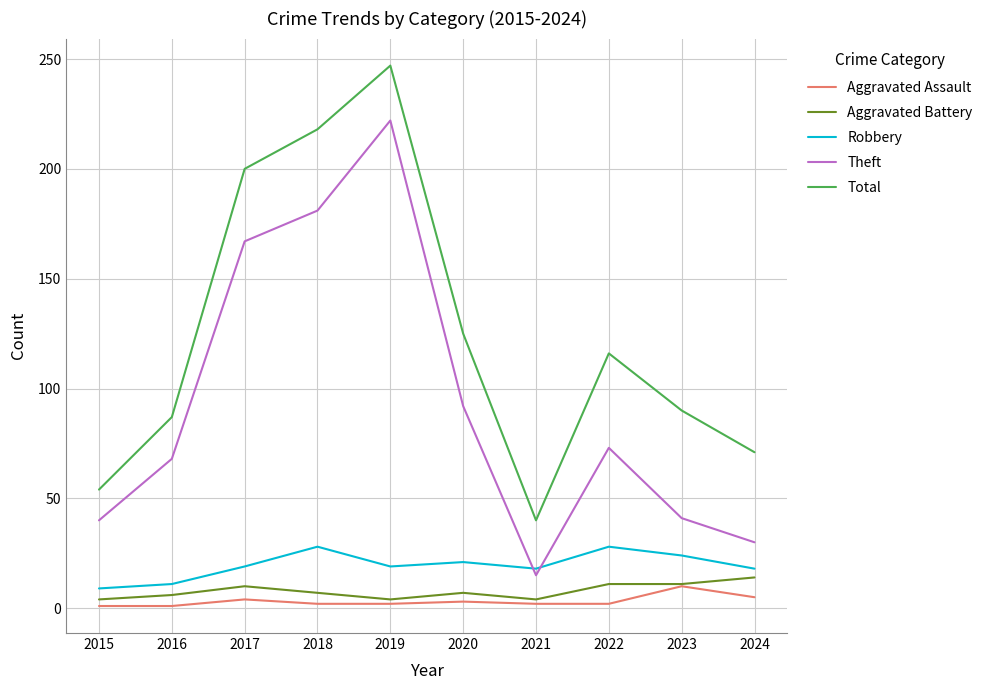

What is the spread (max minus min) of values at 2016?

86